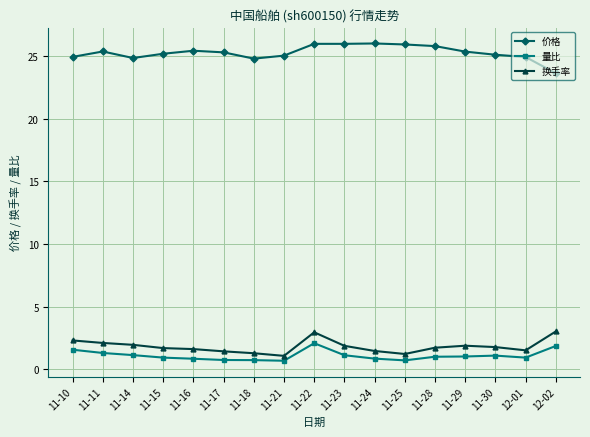

Is the value of 量比 at 11-21 greater than the value of 价格 at 11-18?

No